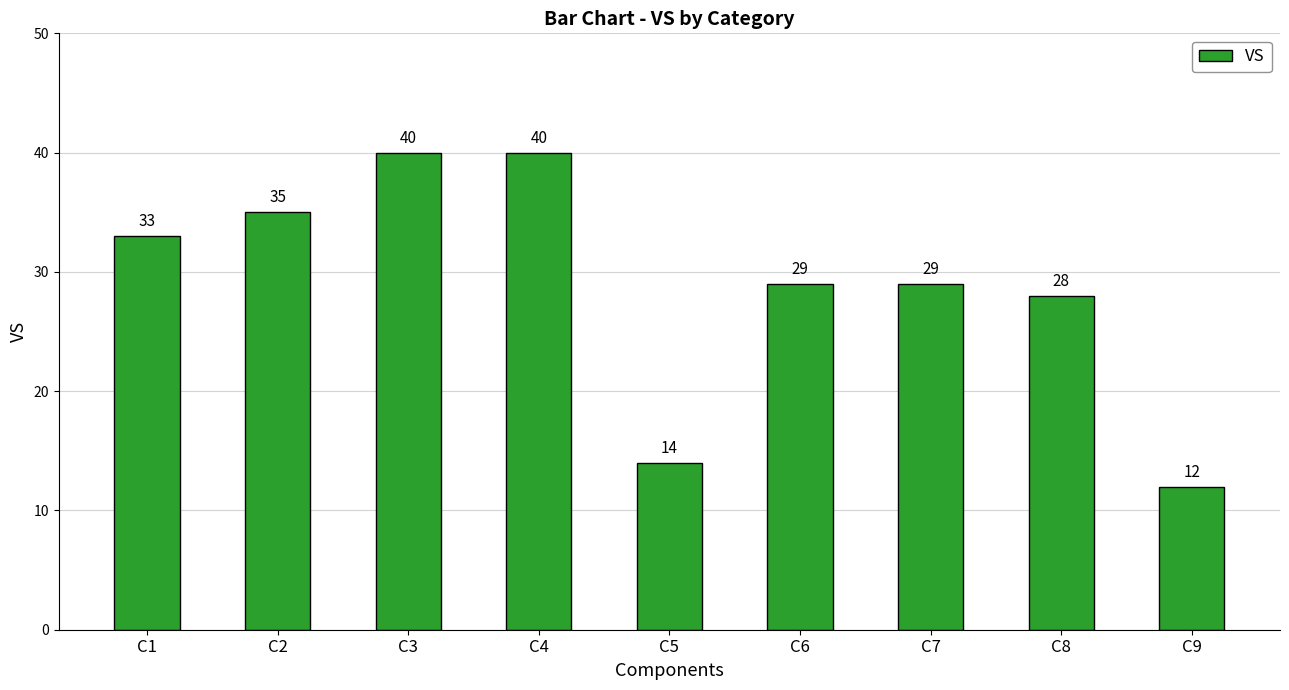

How many series are shown in this chart?

1